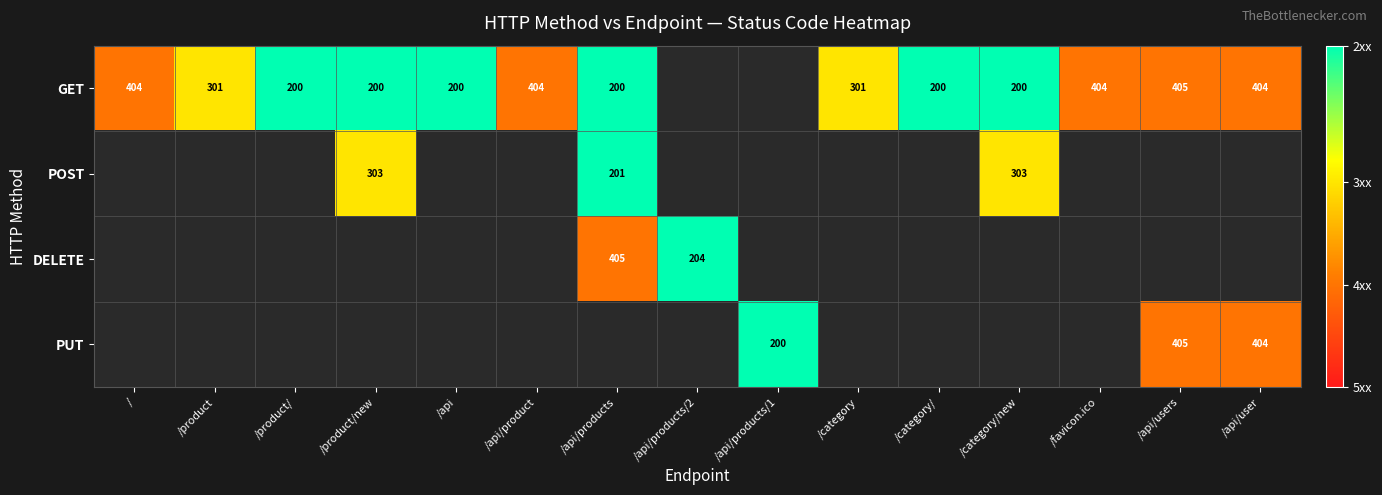

What is the greatest value displayed?

1.0